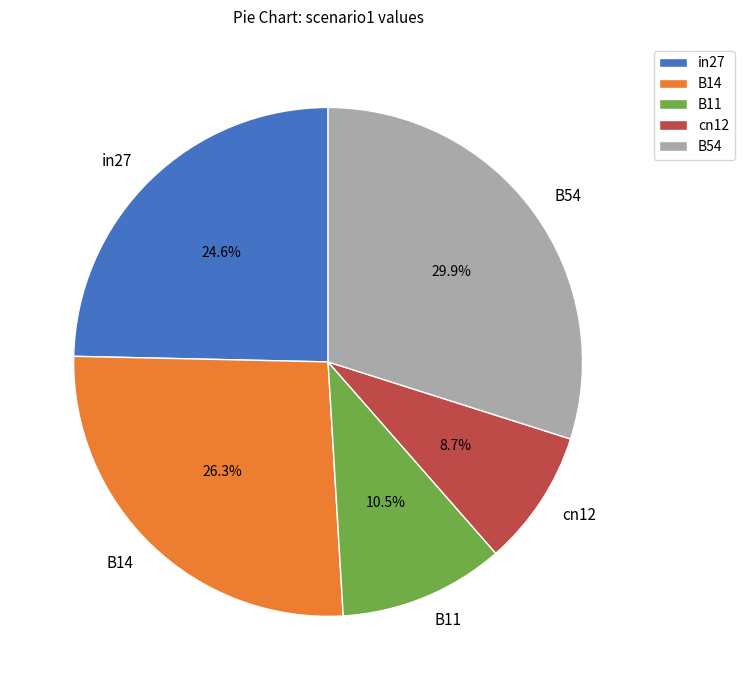

Combined, what portion of the pie is B14 and B54?

56.2%